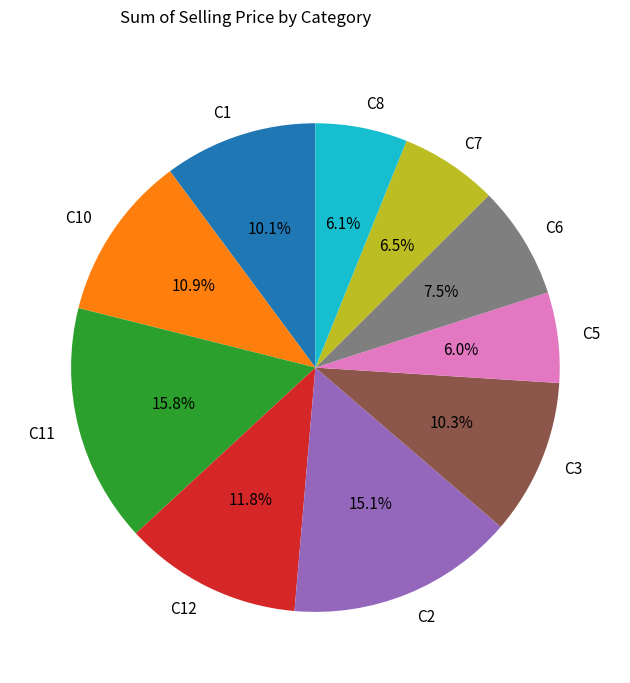

To the nearest percent, what percentage of the pie is C12?

12%